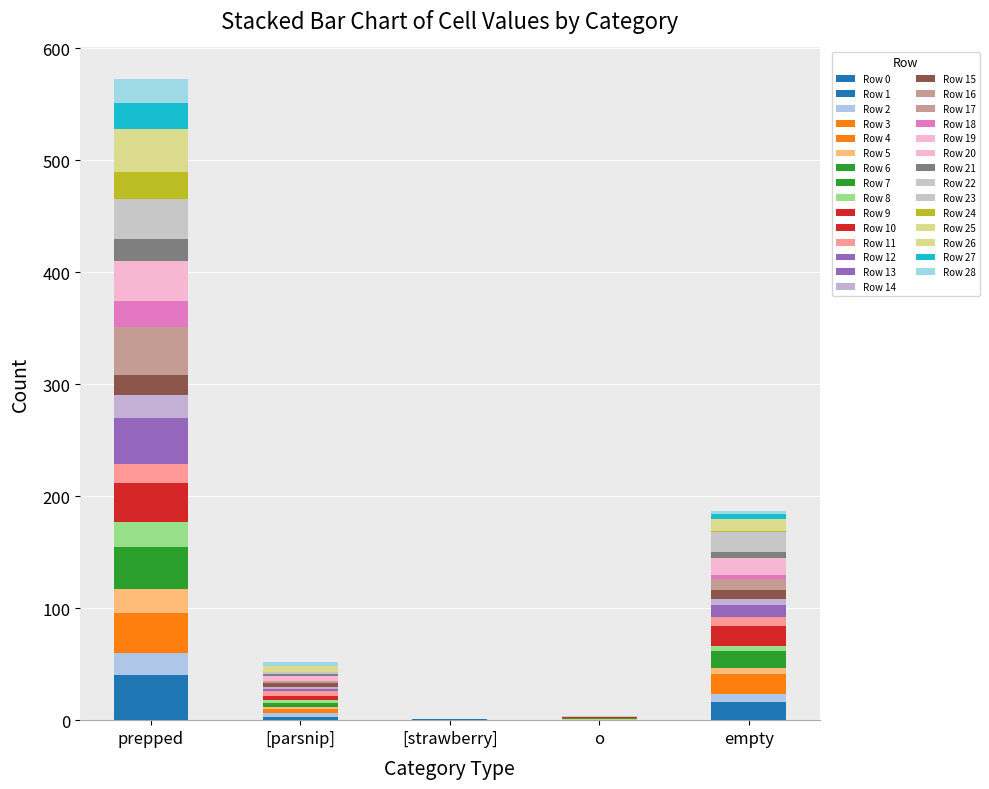

Are the bars grouped side by side (vs. stacked)?

No